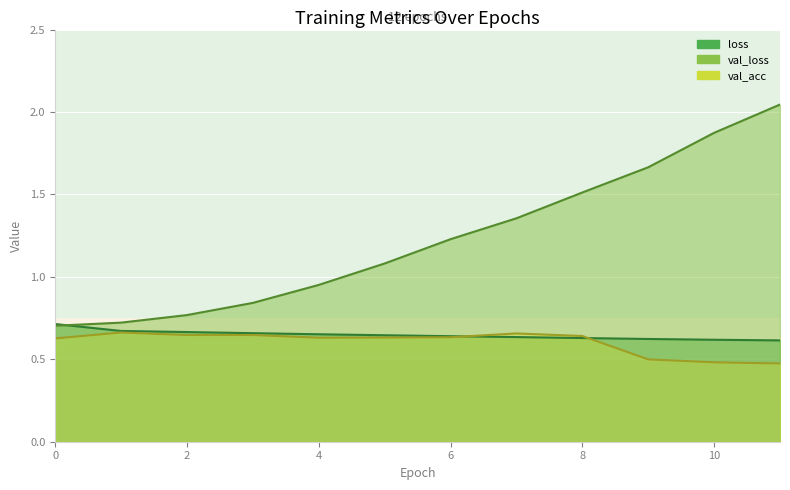

Which label corresponds to the largest value in the chart?

11